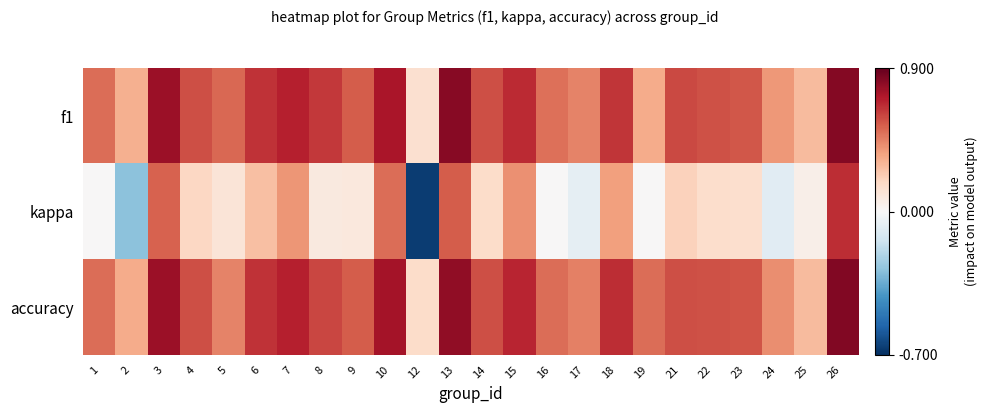

What is the difference between the highest and lowest values at 19?

0.5